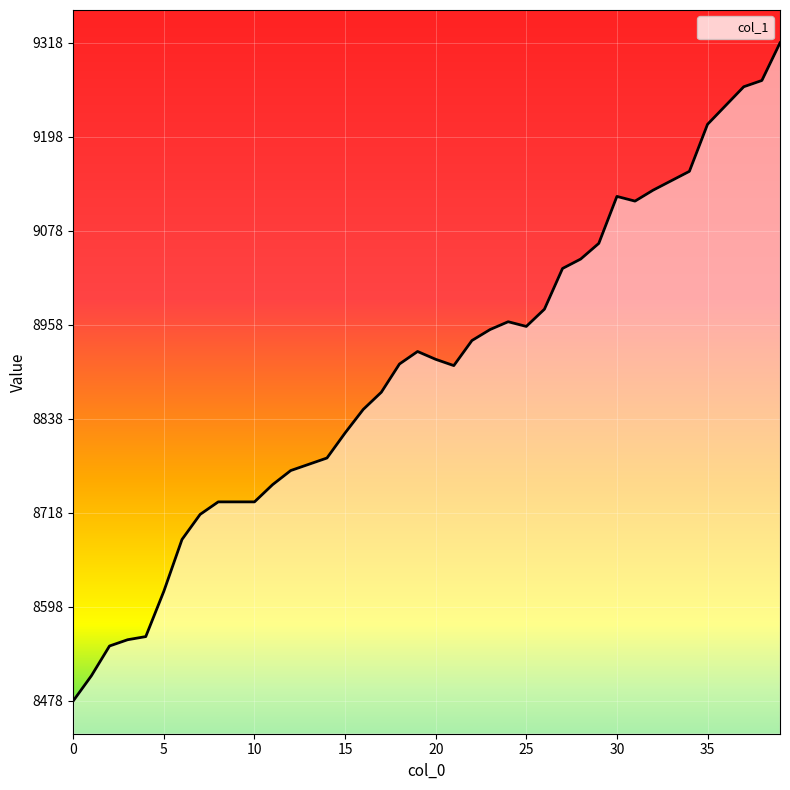

What is the difference between the maximum and minimum values?

840